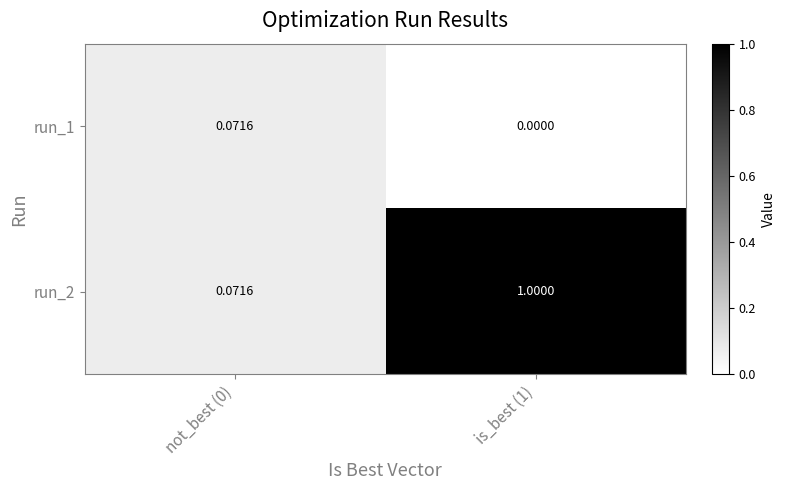

Is the value of run_2 at not_best (0) greater than the value of run_1 at is_best (1)?

Yes